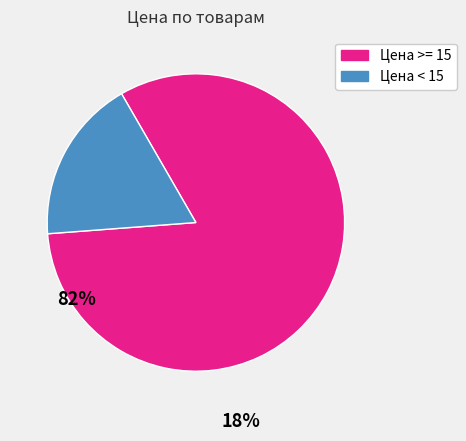

The Цена < 15 slice represents 18% of the pie. True or false?

True